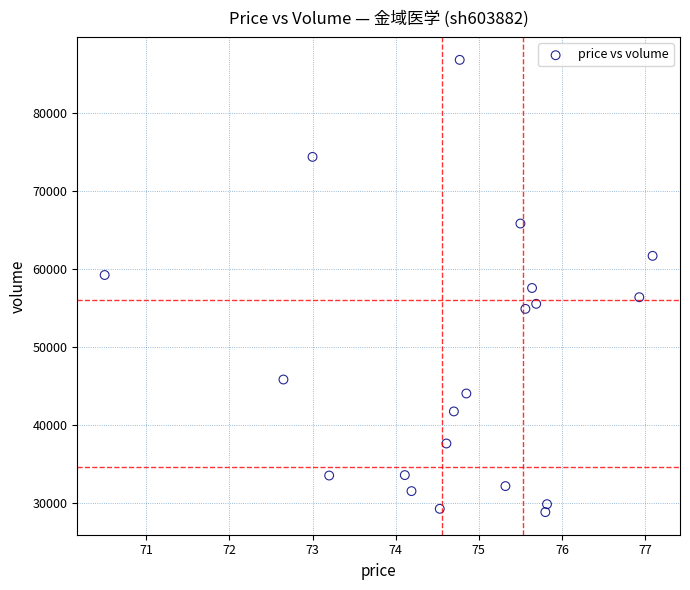

What is the range of Y values (max minus min)?

58114